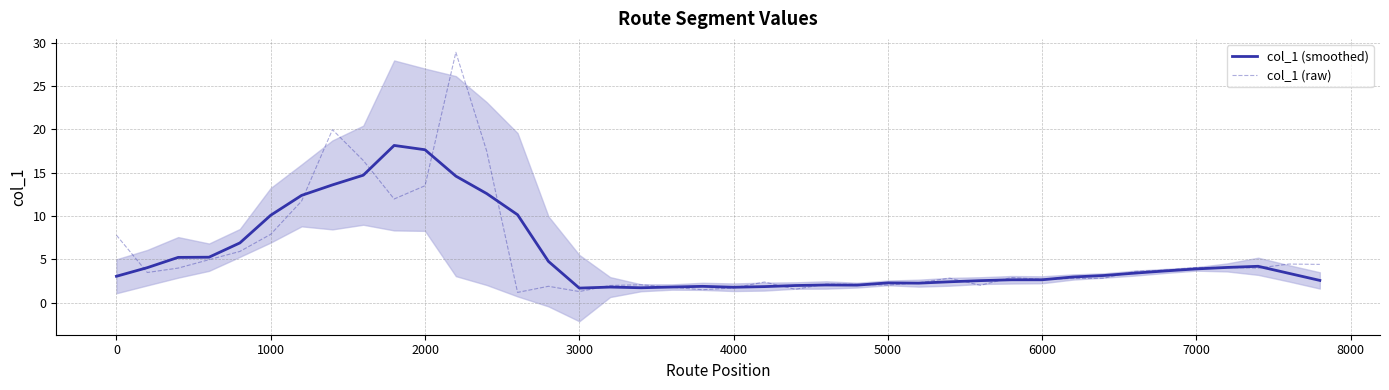

What is the difference between the maximum and minimum values in the col_1 (smoothed) series?

16.5